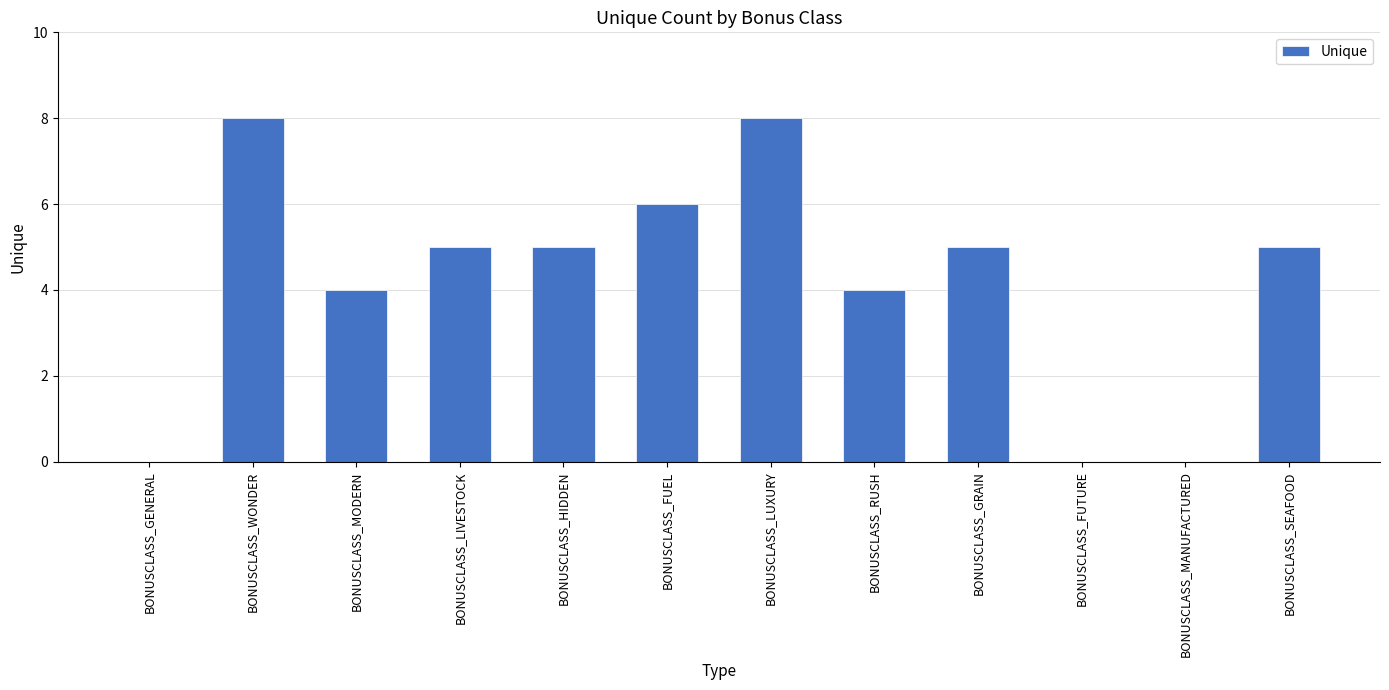

Reading left to right, list all the values displayed in this chart.

BONUSCLASS_GENERAL=0	BONUSCLASS_WONDER=8	BONUSCLASS_MODERN=4	BONUSCLASS_LIVESTOCK=5	BONUSCLASS_HIDDEN=5	BONUSCLASS_FUEL=6	BONUSCLASS_LUXURY=8	BONUSCLASS_RUSH=4	BONUSCLASS_GRAIN=5	BONUSCLASS_FUTURE=0	BONUSCLASS_MANUFACTURED=0	BONUSCLASS_SEAFOOD=5